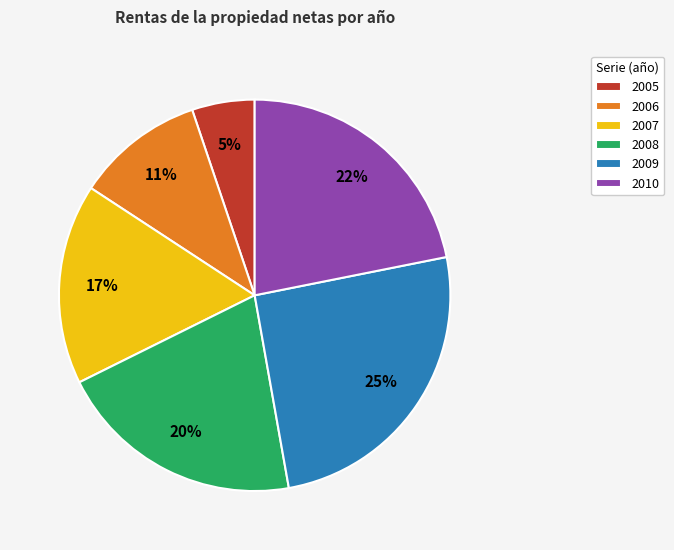

Does any single category account for the majority?

No